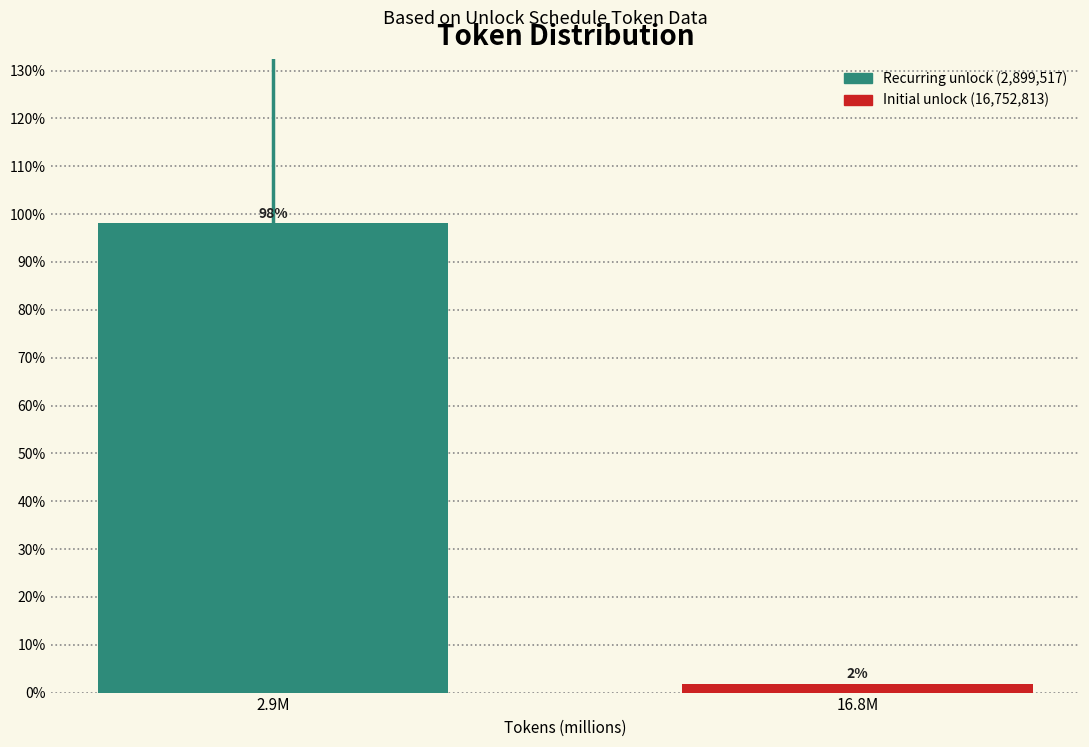

Rank the categories by value from highest to lowest.

2.9M, 16.8M